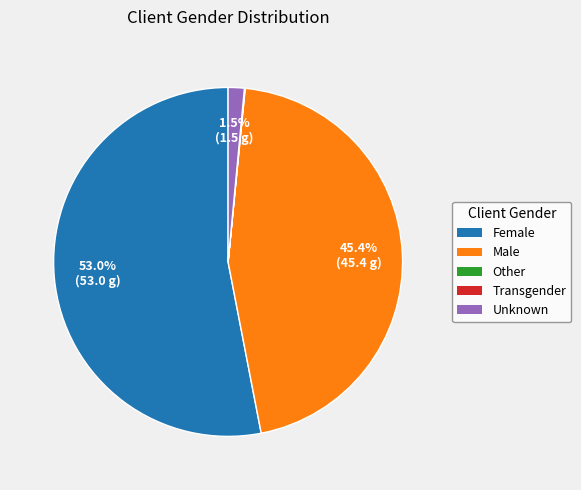

Which category accounts for the majority?

Female